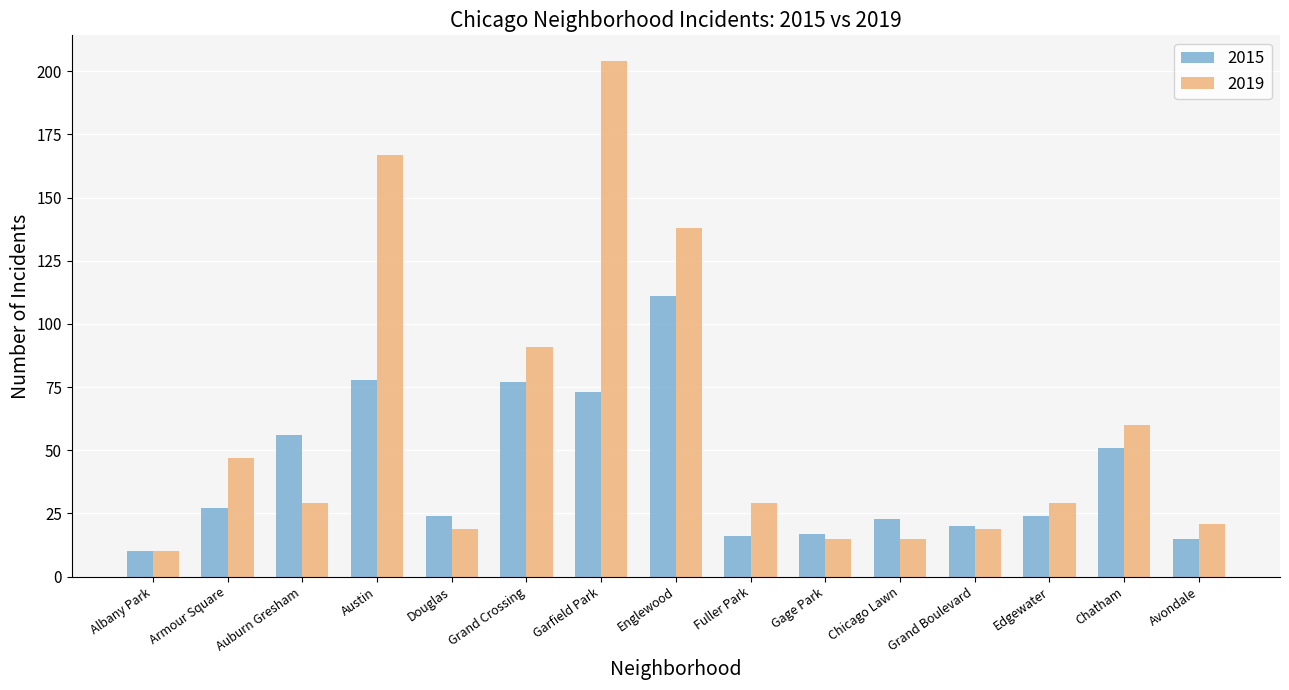

Reading left to right, what are all the values shown in this chart?

2015: Albany Park=10	Armour Square=27	Auburn Gresham=56	Austin=78	Douglas=24	Grand Crossing=77	Garfield Park=73	Englewood=111	Fuller Park=16	Gage Park=17	Chicago Lawn=23	Grand Boulevard=20	Edgewater=24	Chatham=51	Avondale=15
2019: Albany Park=10	Armour Square=47	Auburn Gresham=29	Austin=167	Douglas=19	Grand Crossing=91	Garfield Park=204	Englewood=138	Fuller Park=29	Gage Park=15	Chicago Lawn=15	Grand Boulevard=19	Edgewater=29	Chatham=60	Avondale=21